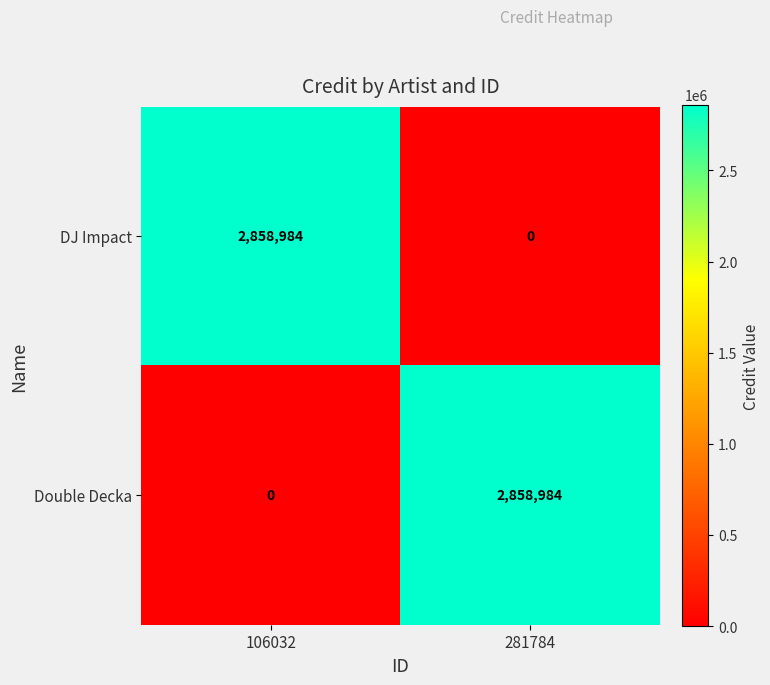

Reading right to left, list all the values displayed in this chart.

DJ Impact: 0	2858984
Double Decka: 2858984	0